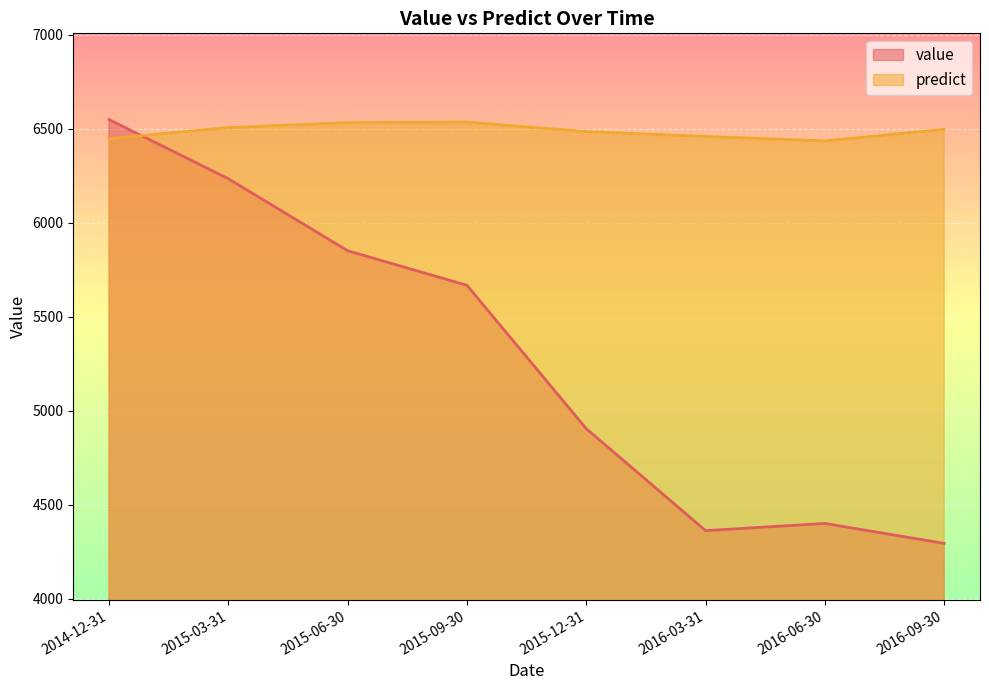

Which series has the largest total across all categories?

predict